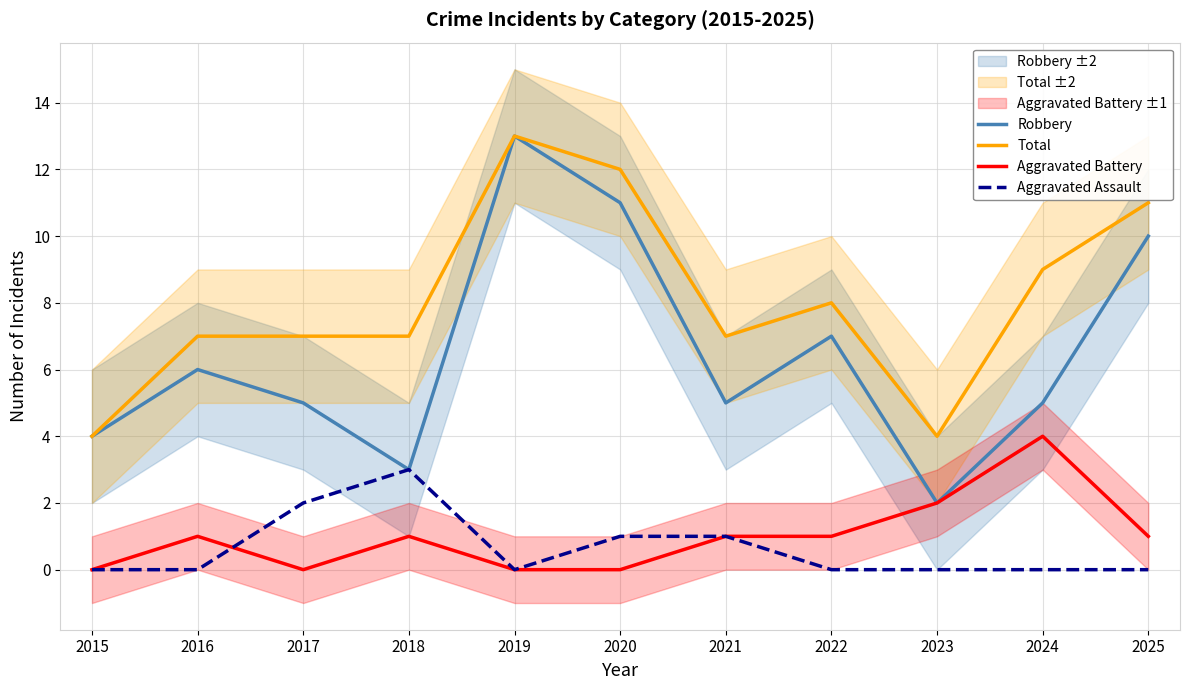

How many lines are shown in the chart?

4